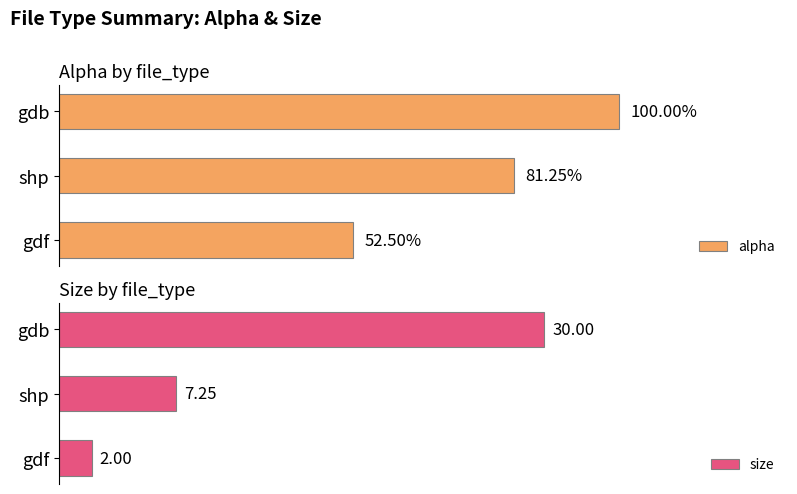

Which series has the largest total across all categories?

size